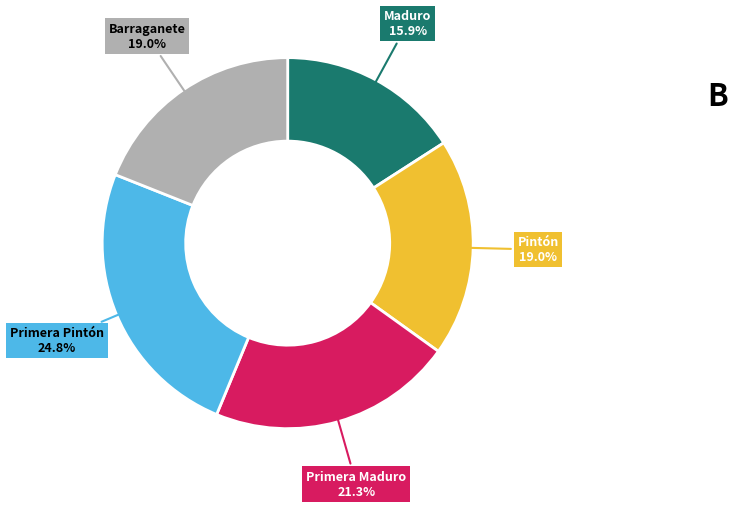

To the nearest percent, what is the average slice percentage?

20%